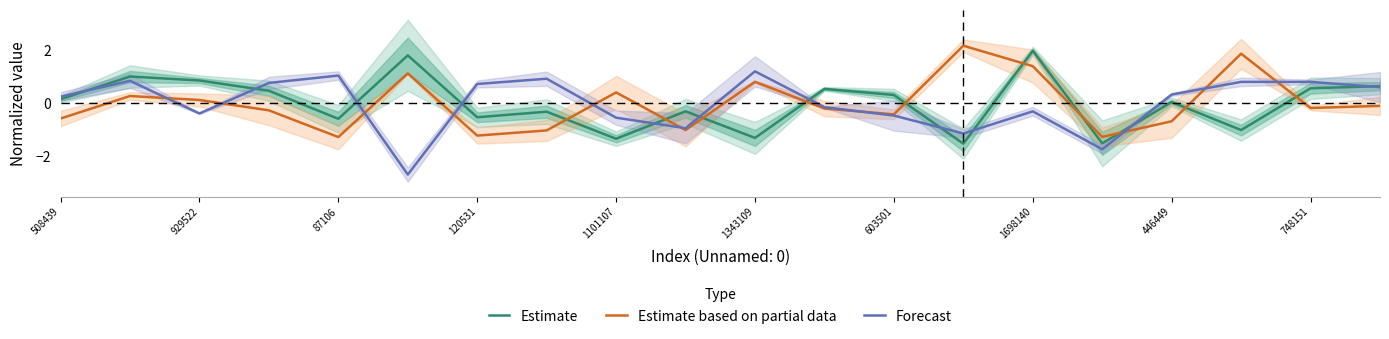

What are all the series names shown in the legend?

Estimate, Estimate based on partial data, Forecast